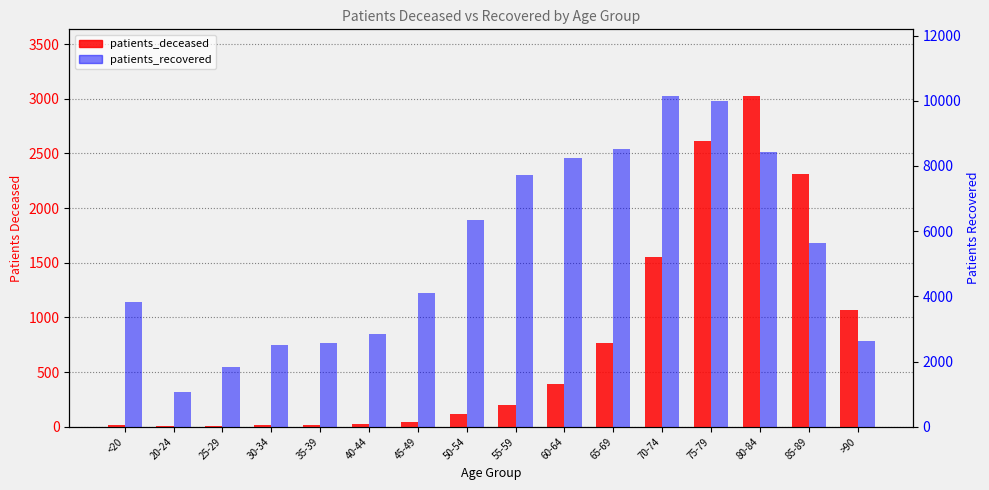

Reading right to left, transcribe all the data shown in this chart.

patients_deceased: 1067	2309	3030	2613	1552	767	387	198	114	42	22	16	15	3	3	12
patients_recovered: 2638	5642	8425	10007	10161	8523	8242	7726	6332	4118	2844	2570	2518	1825	1066	3836